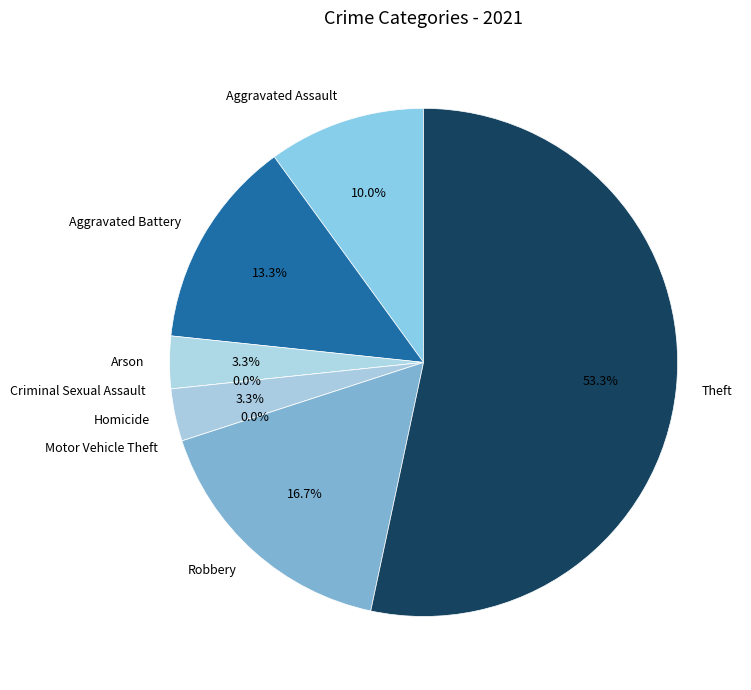

To the nearest percent, what is the difference between the Criminal Sexual Assault and Robbery slice percentages?

17%